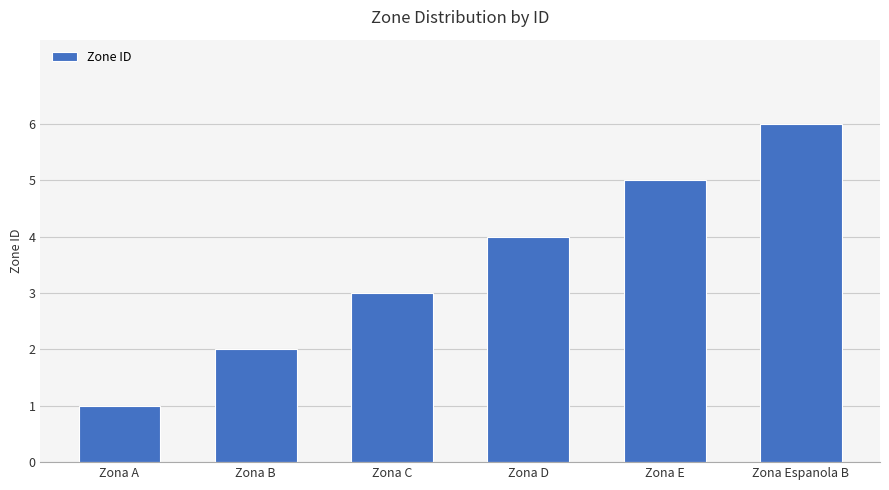

Which category has the lowest value across all series?

Zona A